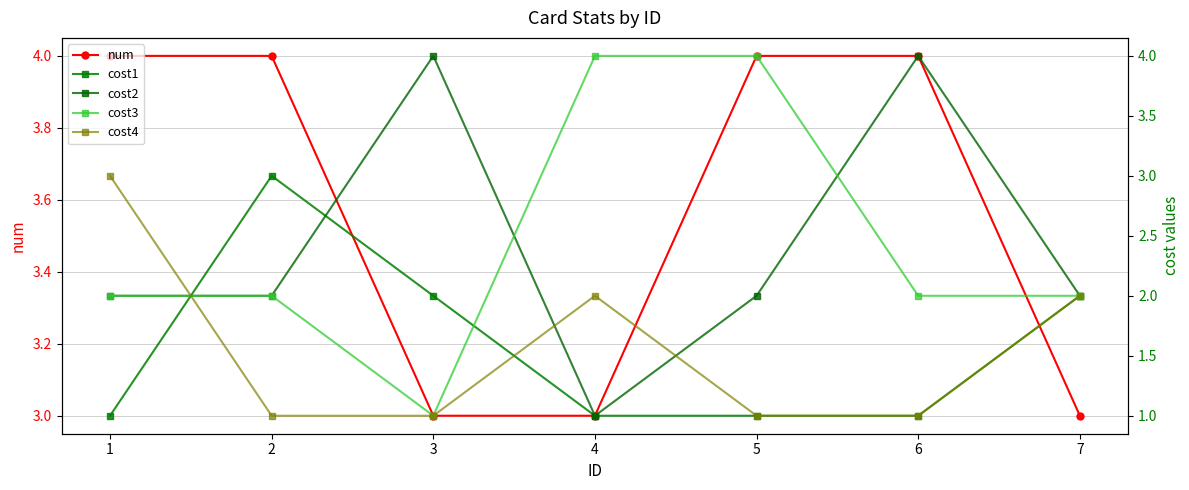

What is the smallest value displayed?

1